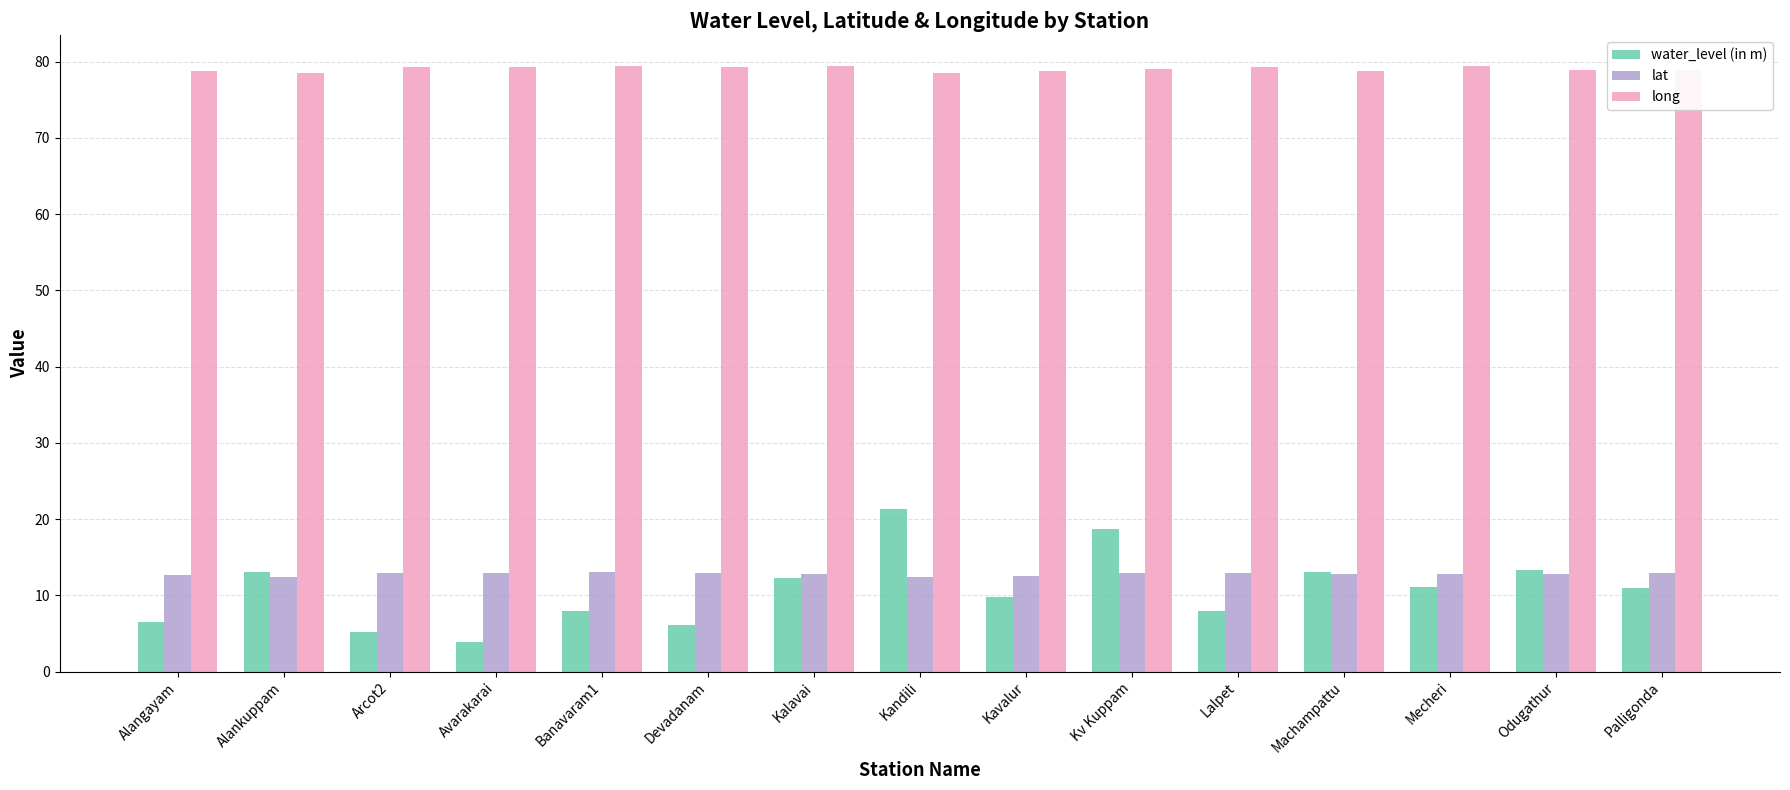

True or false: long has a value of 133.9 at Arcot2.

False